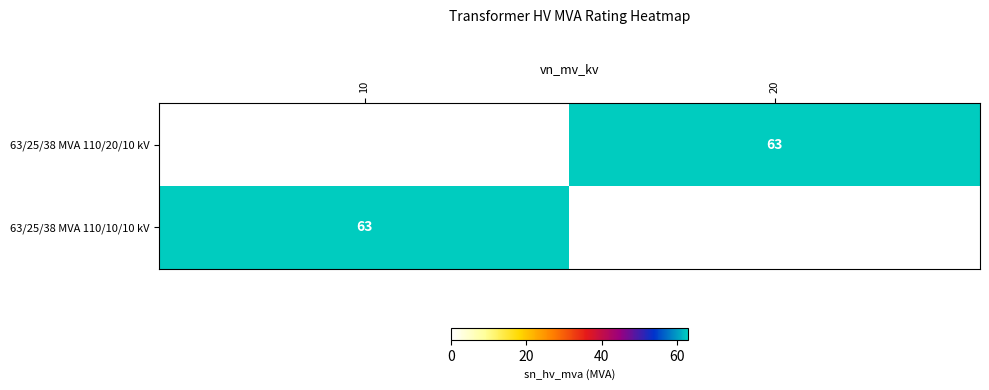

The 63/25/38 MVA 110/20/10 kV series shows 63 at 20. True or false?

True